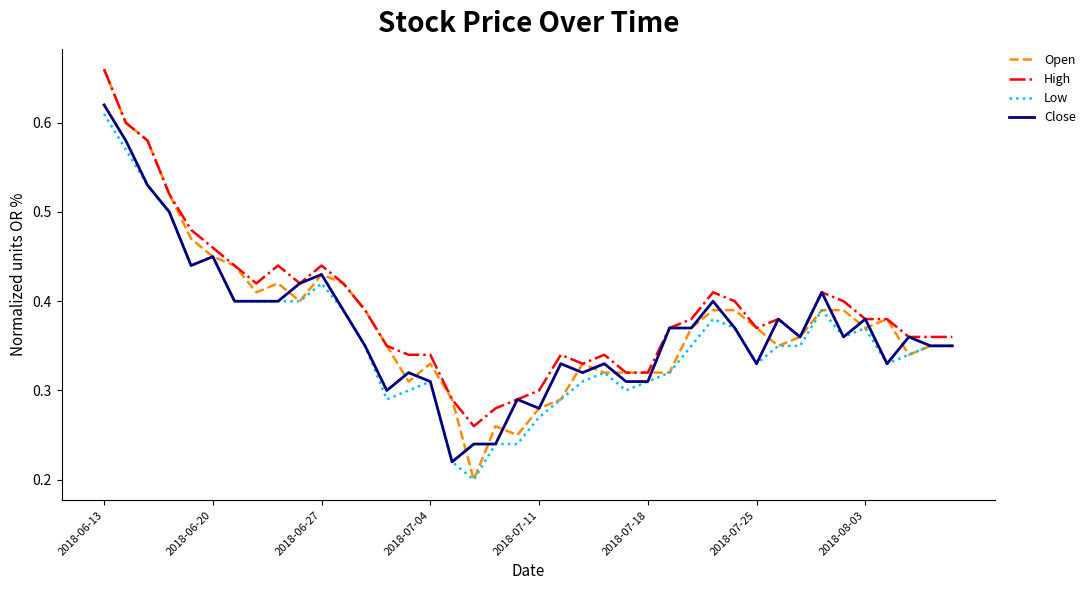

Which series has the widest spread of values?

Open